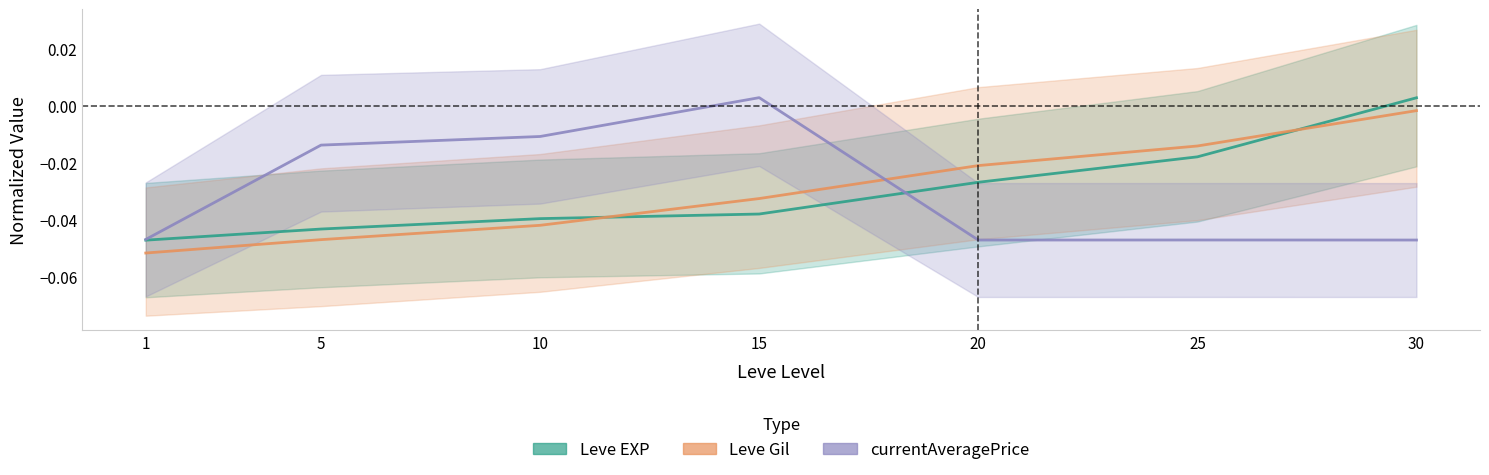

Rank the series at 5 from lowest to highest value.

Leve Gil, Leve EXP, currentAveragePrice